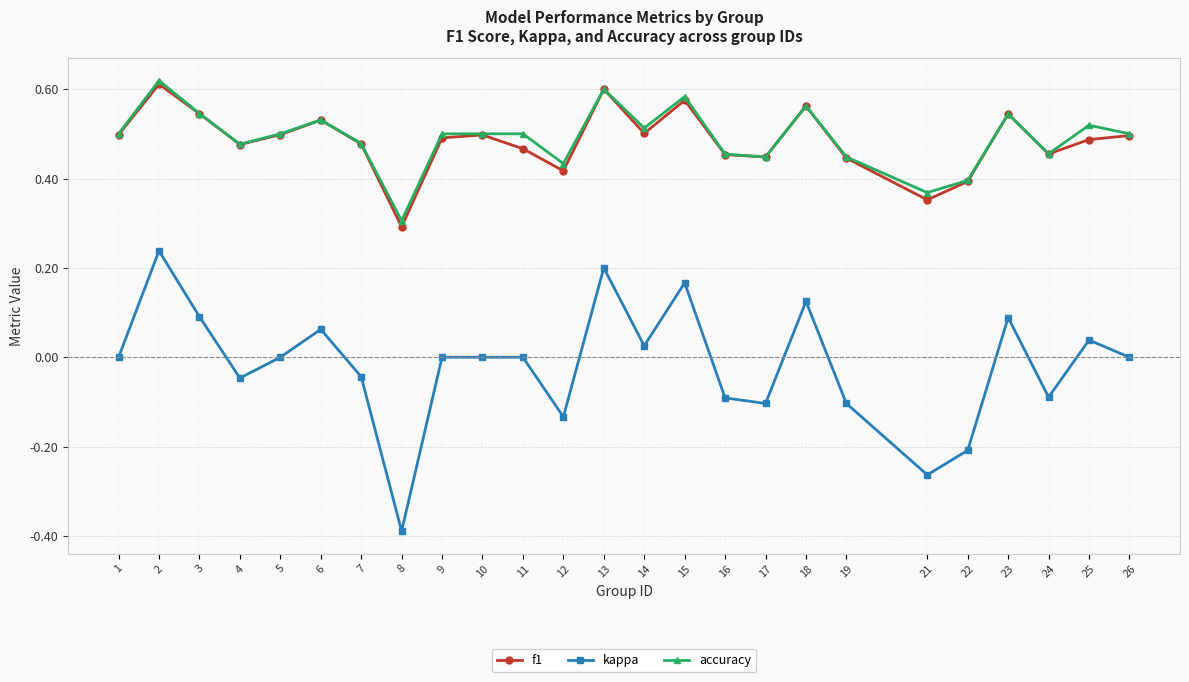

What is the difference between the maximum and minimum values in the f1 series?

0.3